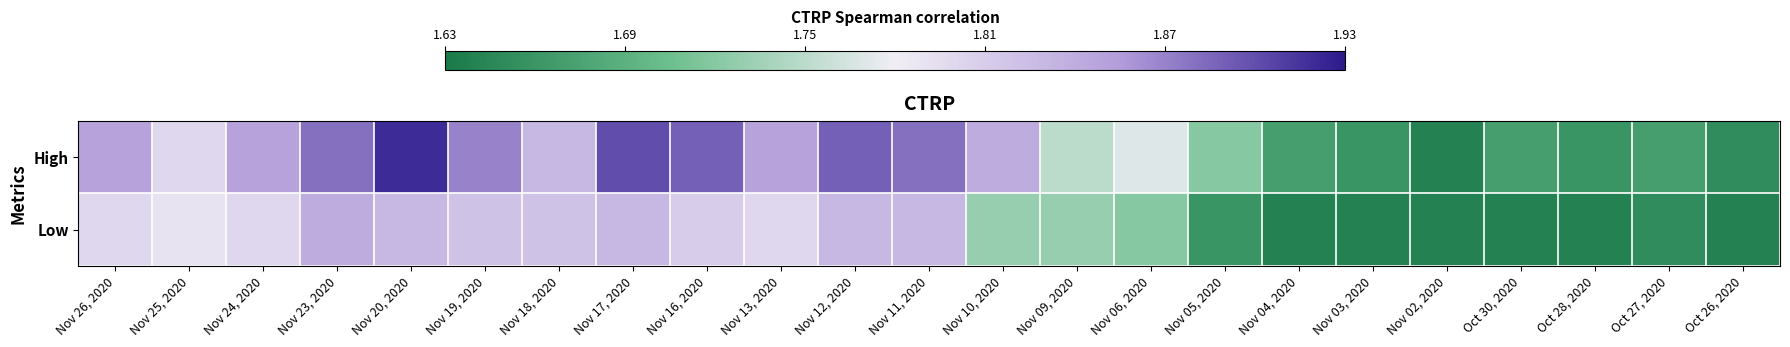

What is the difference between the highest and lowest values at Nov 05, 2020?

0.1